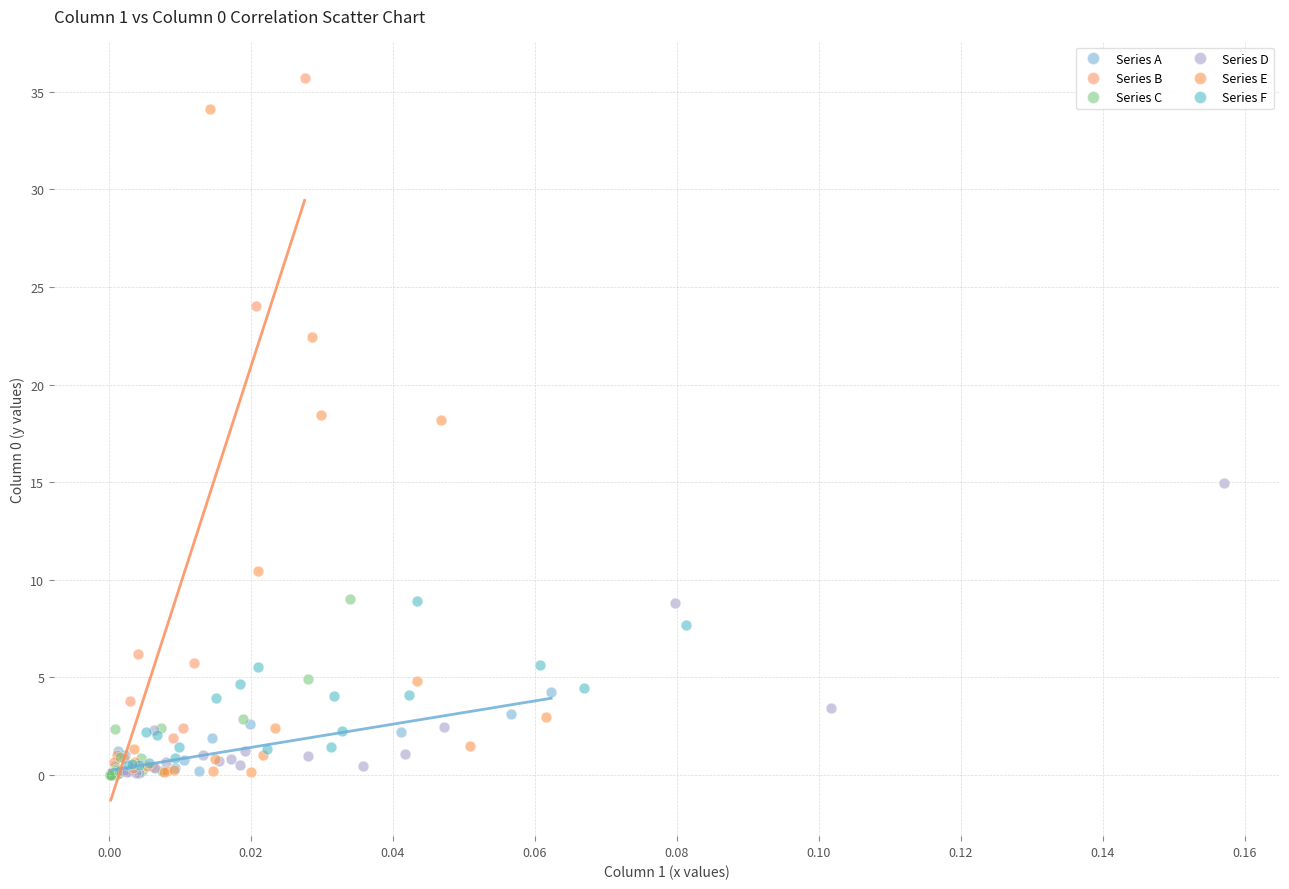

Which series has the largest Y range (max minus min)?

Series B